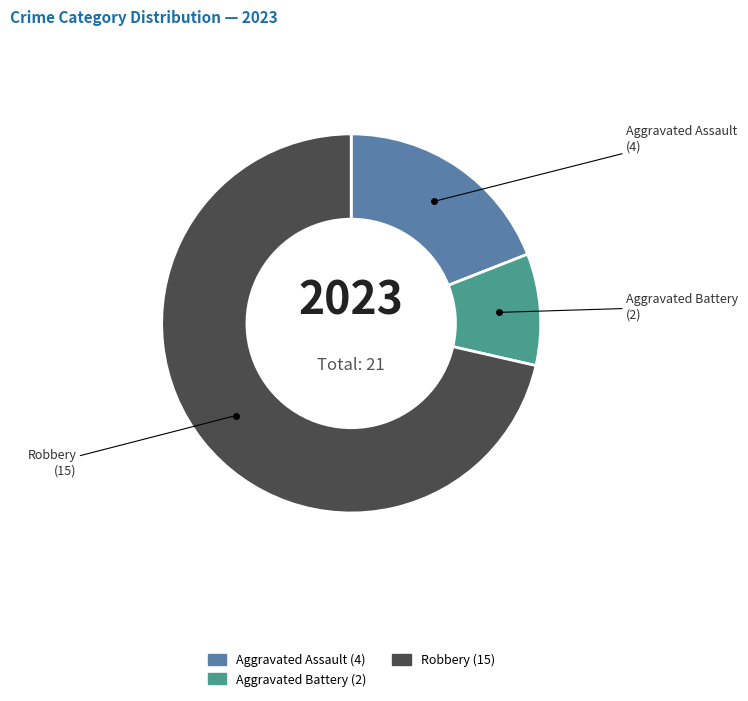

Count the number of slices in the pie.

3